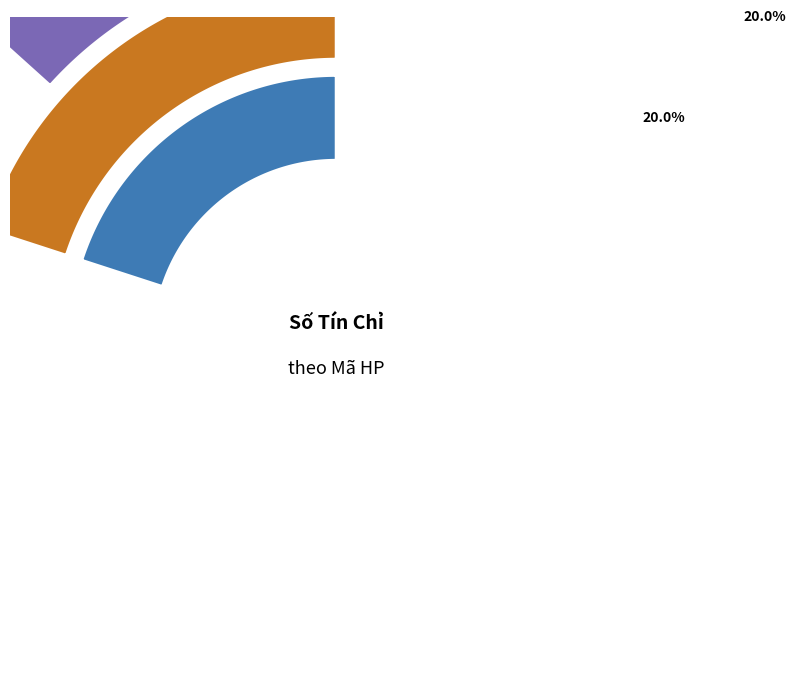

How many segments does this pie chart have?

7